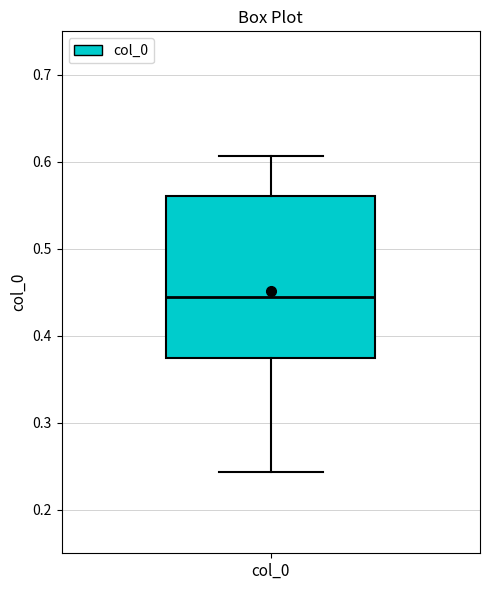

Read this box plot against the y-axis: the position of the median line, the range covered by the box, and the ends of both whiskers. The values are not printed on the chart, so give them approximately, as read against the axis.

median 0.44, box 0.38 to 0.56, whiskers 0.24 to 0.61